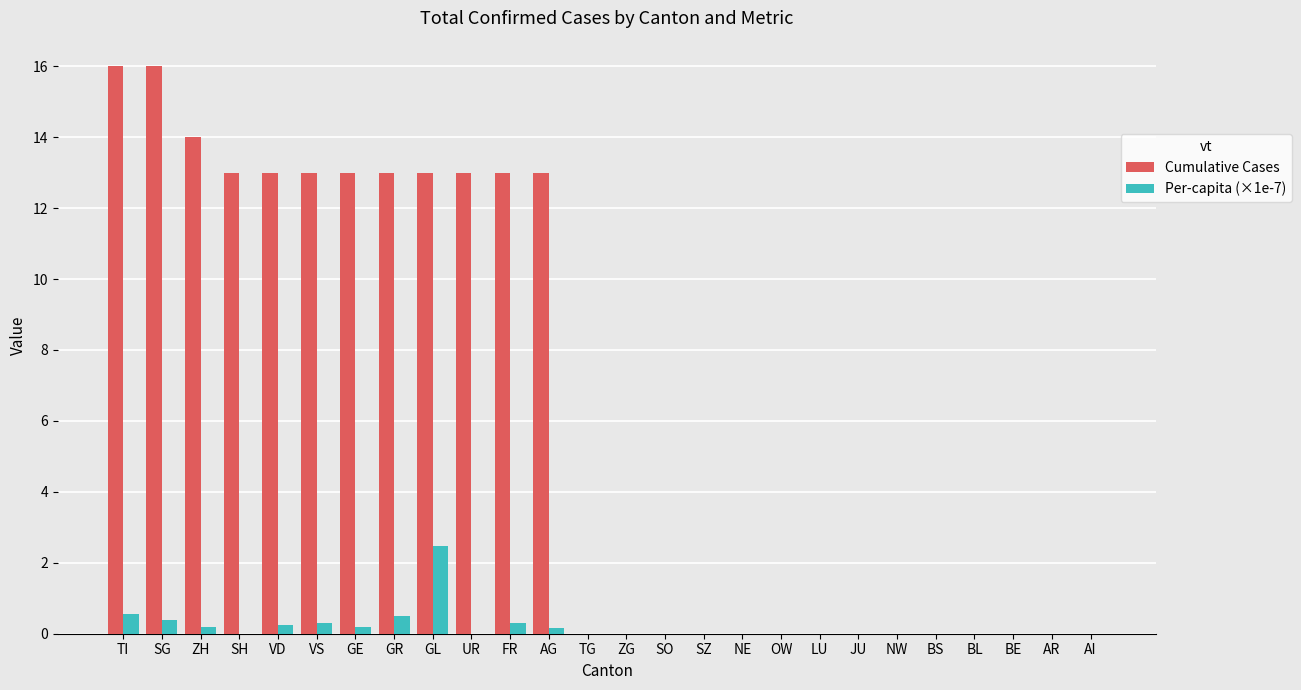

True or false: Cumulative Cases has a value of 7.1 at SO.

False